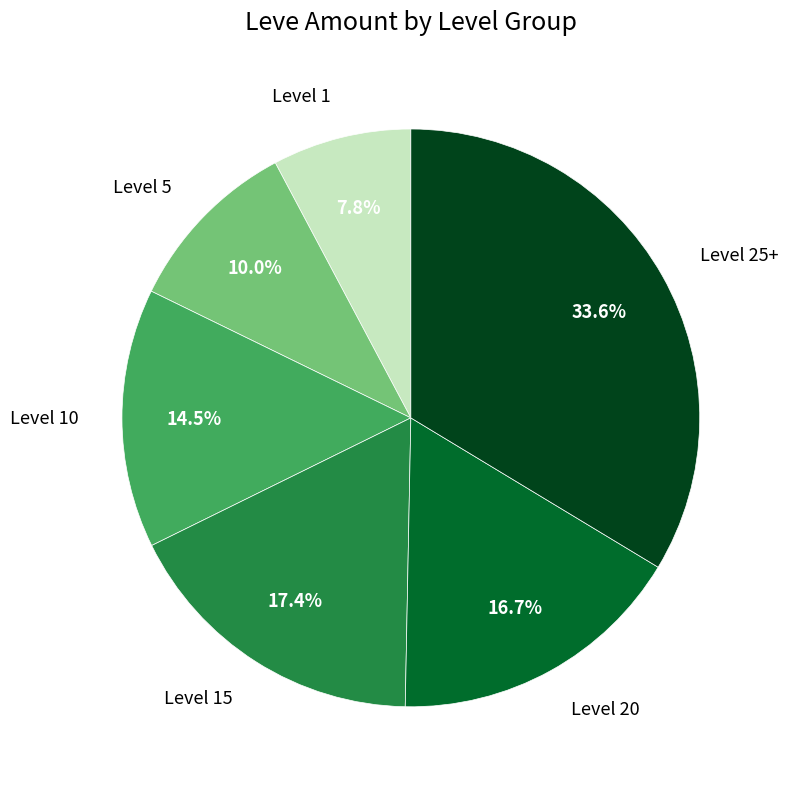

How many slices are in this pie chart?

6